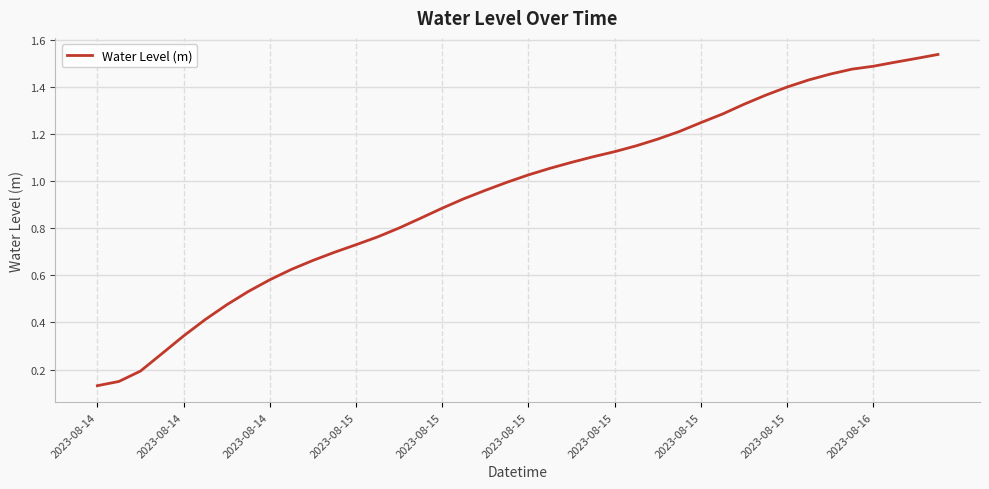

How many lines are shown in the chart?

1